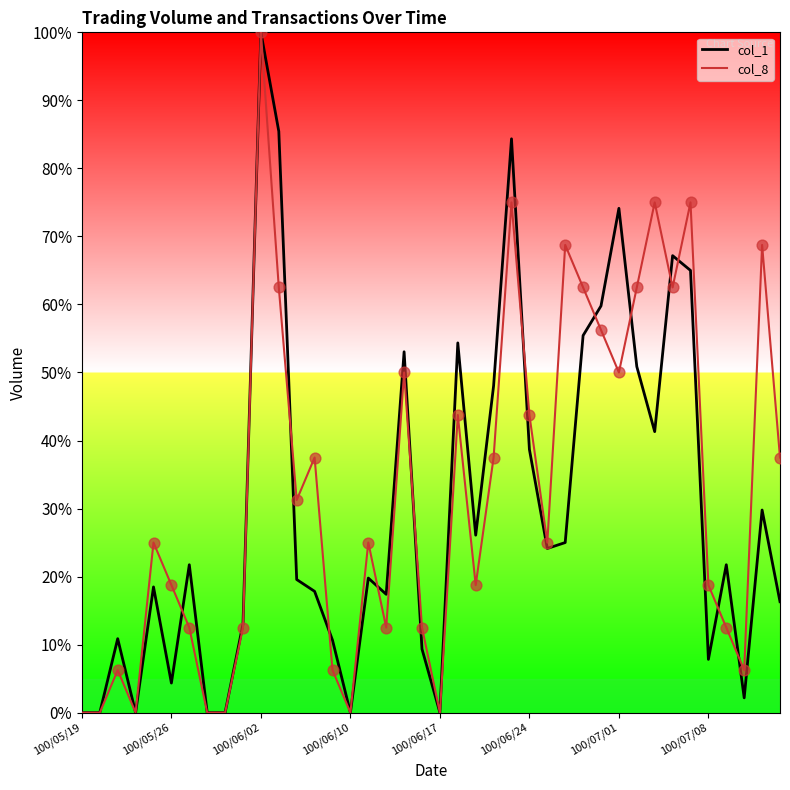

Which series has the largest total across all categories?

col_8